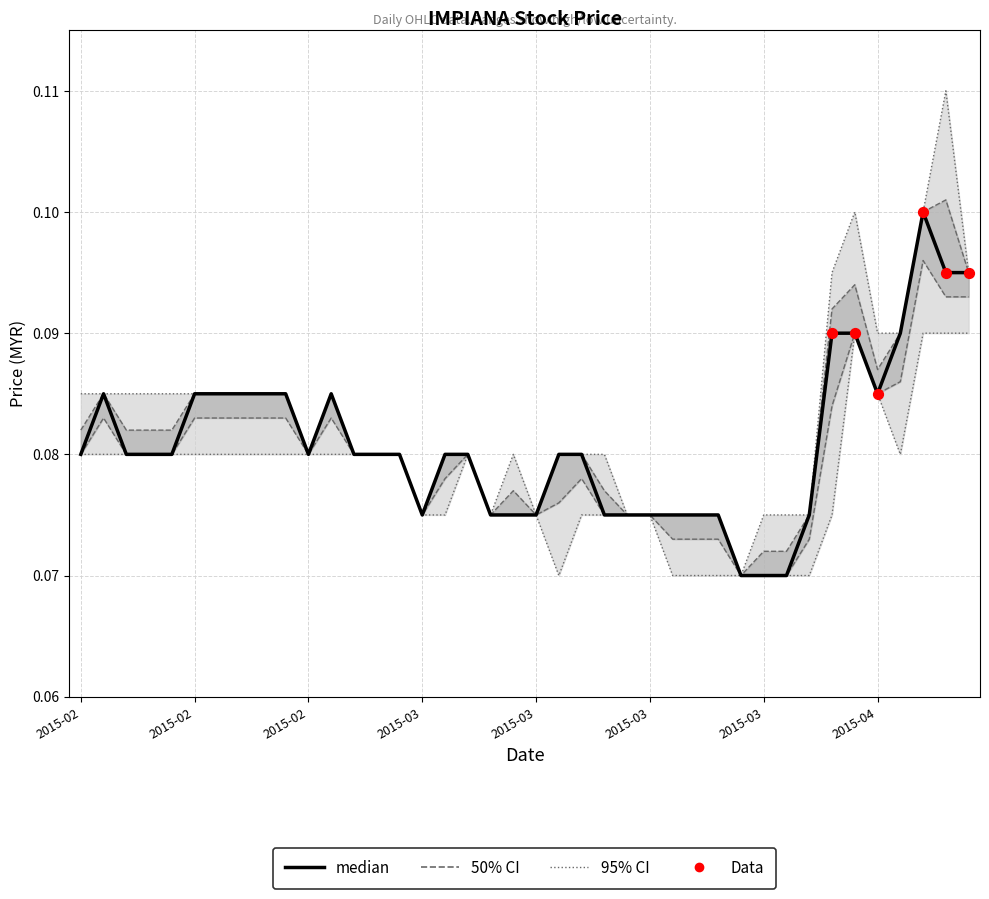

At how many categories does at least one series exceed 0?

40